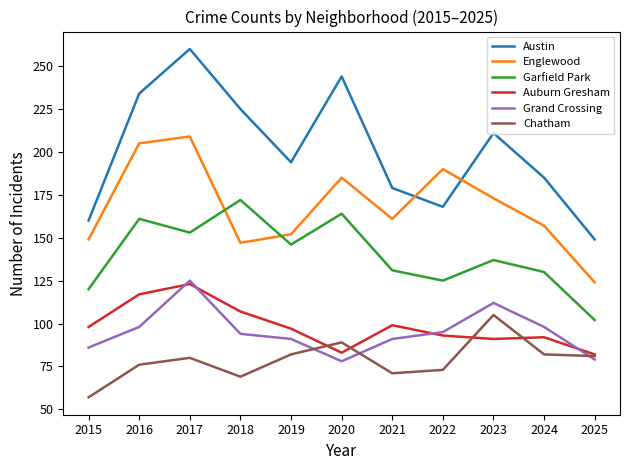

In Austin, how many points are lower than both neighbors (excluding endpoints)?

2